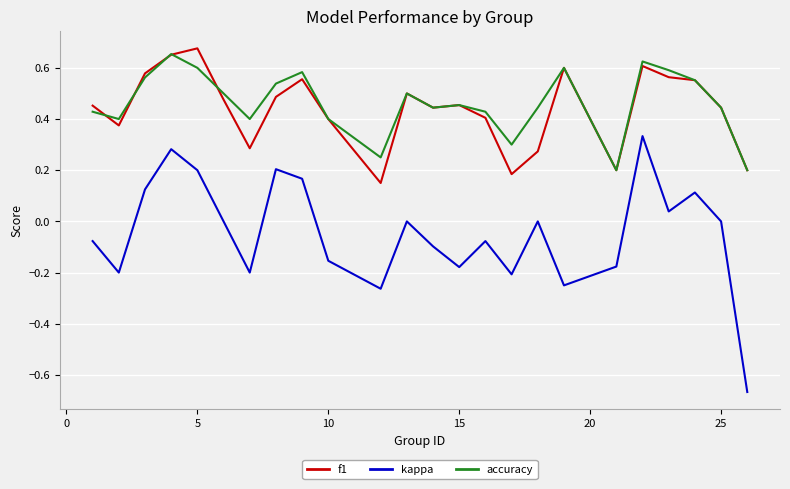

True or false: kappa has more than 0 points higher than both neighbors.

True